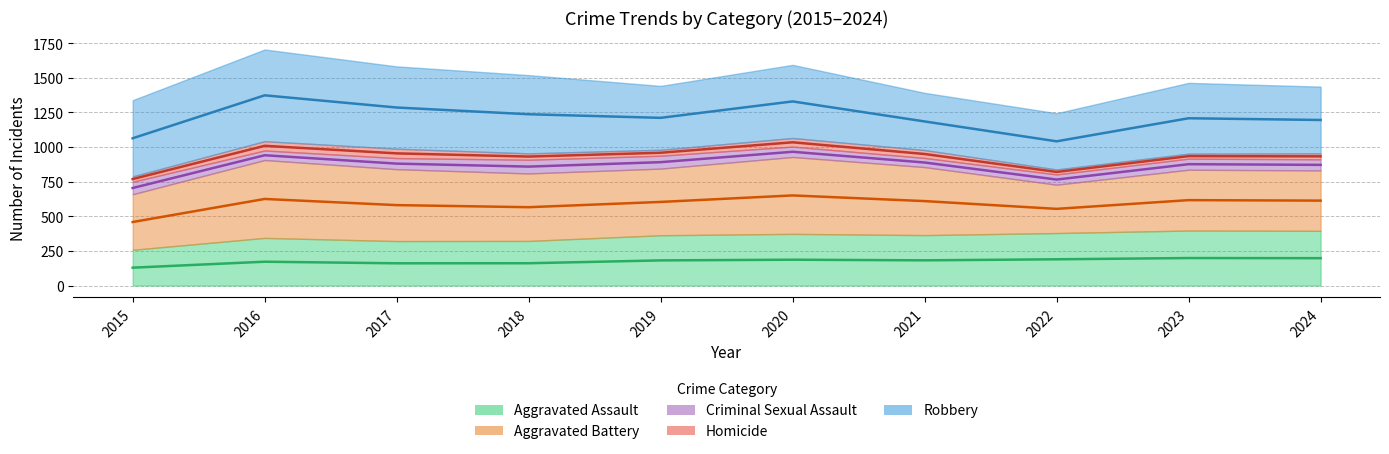

What is the smallest value displayed?

36